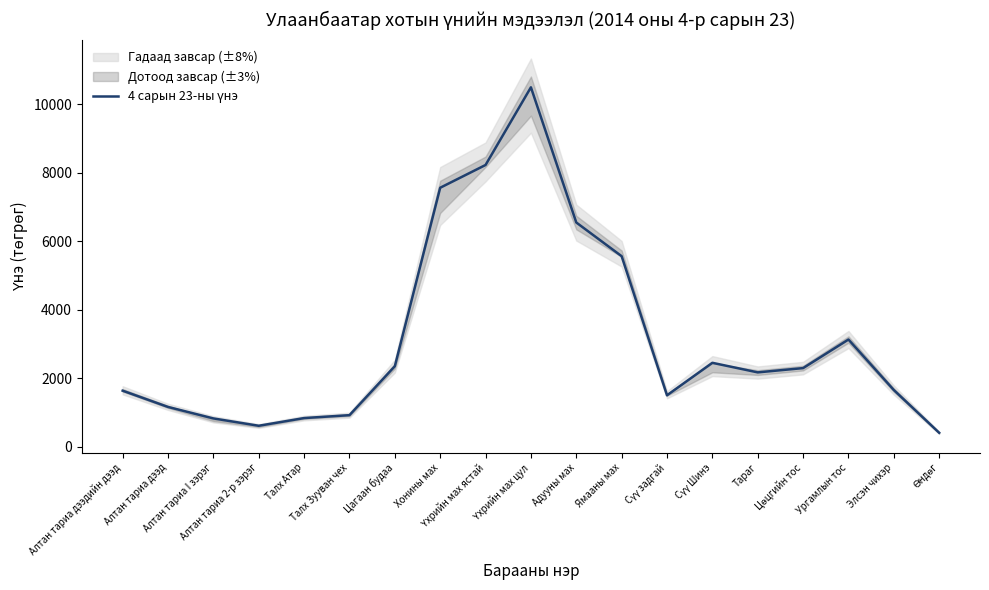

What is the difference between the values at Тараг and Өндөг?

1765